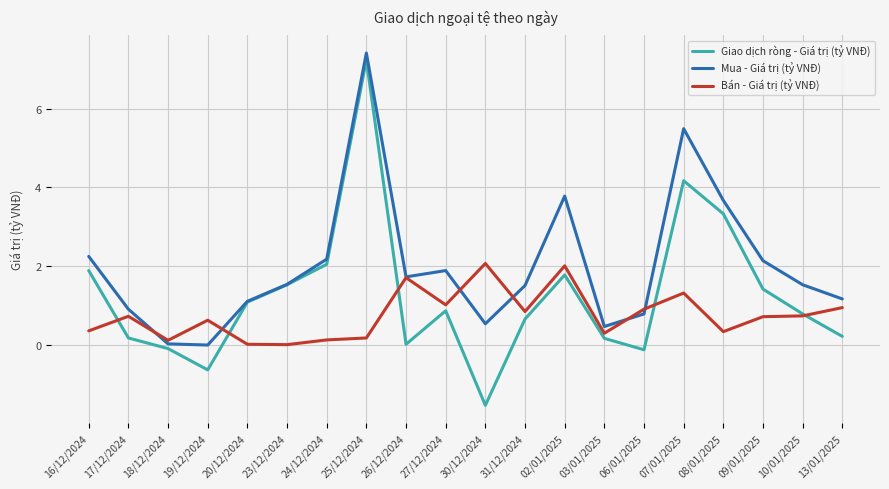

At which label is Mua - Giá trị (tỷ VNĐ) closest to 3?

08/01/2025